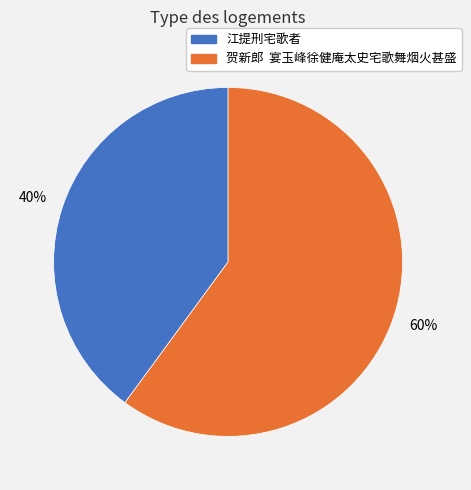

To the nearest percent, what is the difference between the largest and smallest slice percentages?

20%